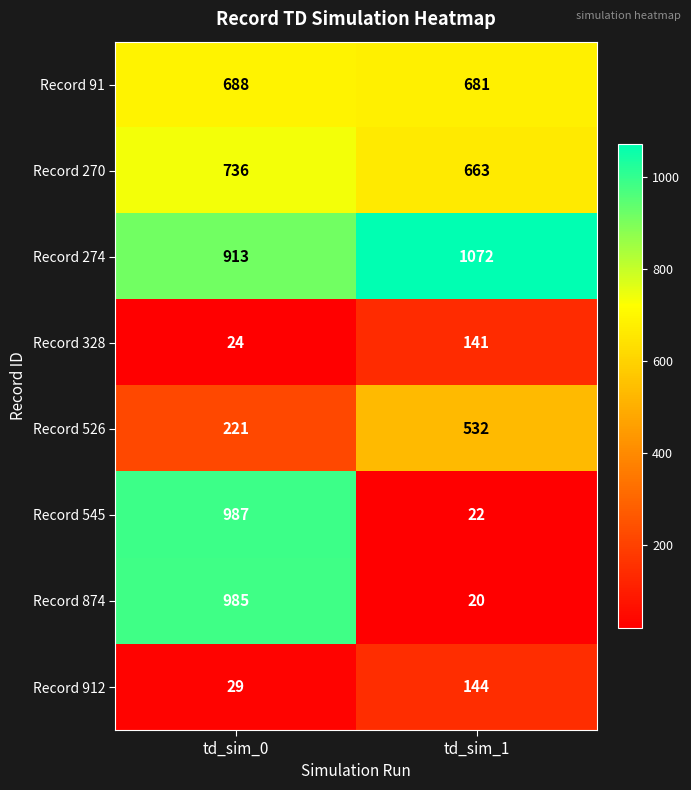

What is the difference between the maximum and minimum values in the Record 912 series?

115